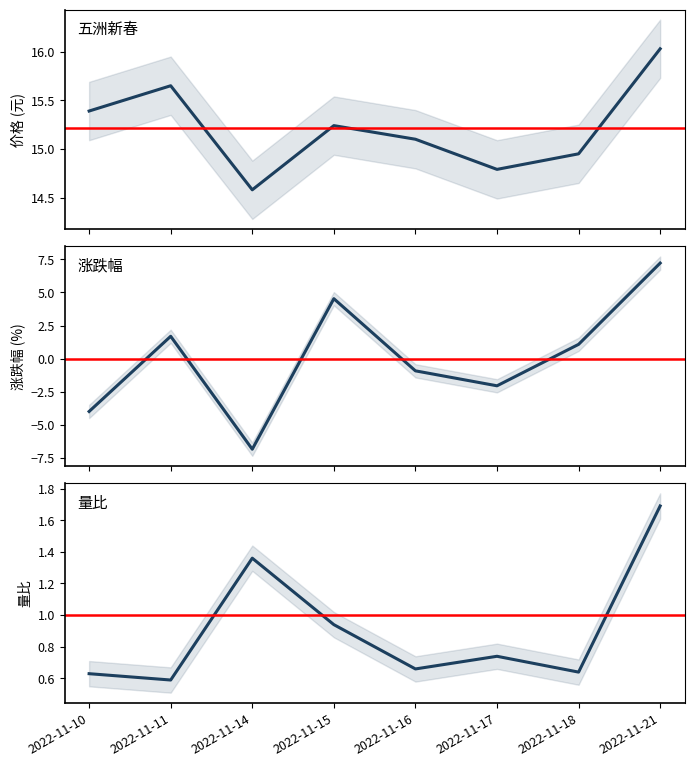

What is the difference between the maximum and second lowest values in the 价格 series?

1.2